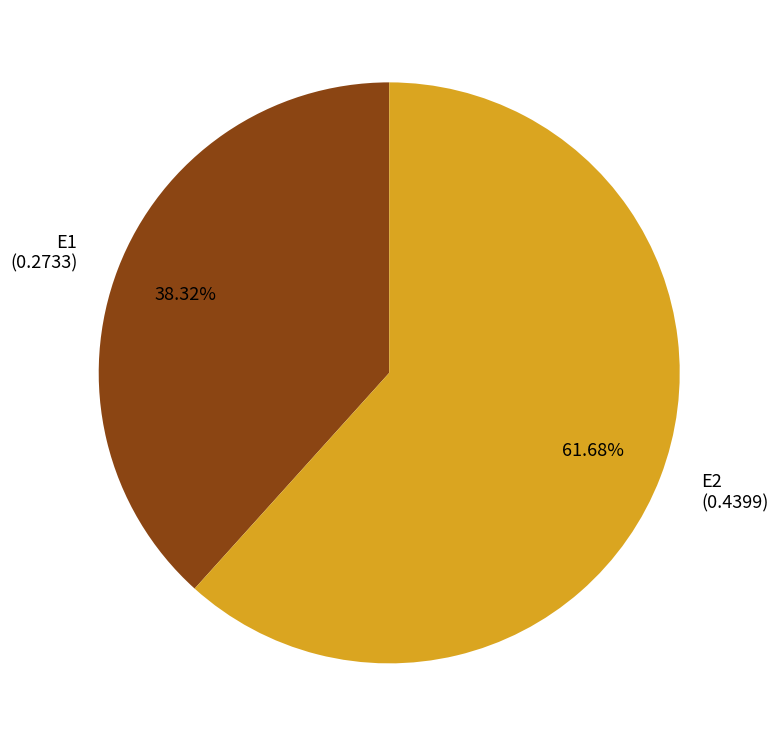

Which slice is the smallest?

E1